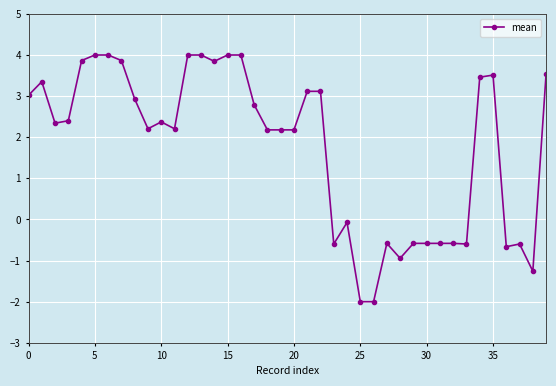

How many lines are shown in the chart?

1